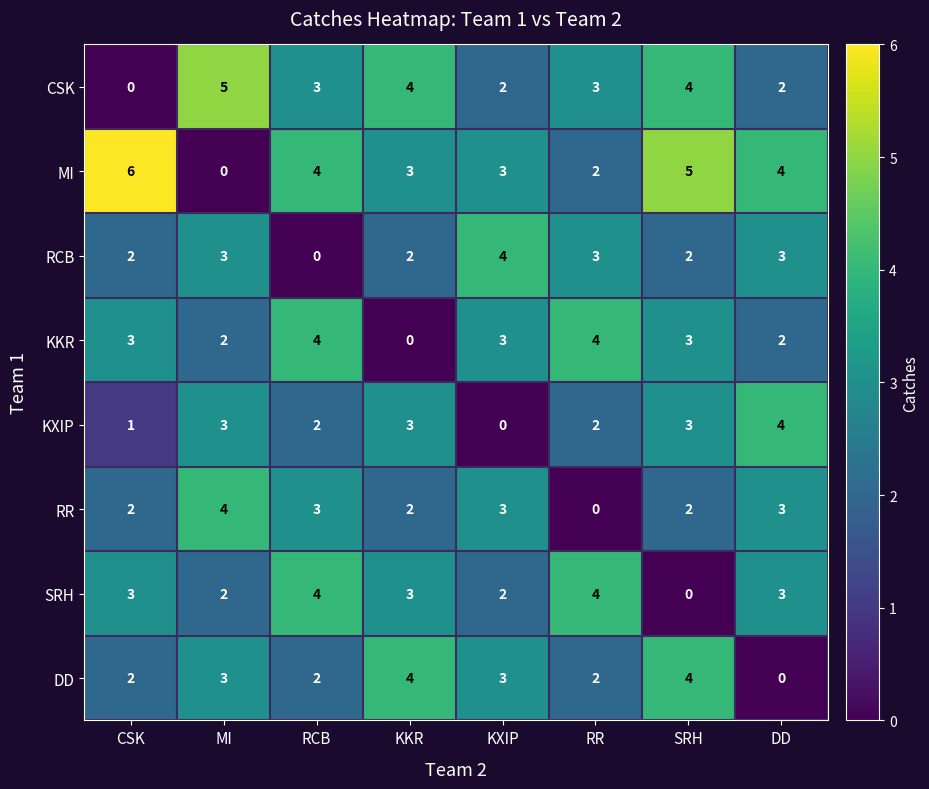

Which series changed the most between MI and RCB?

MI